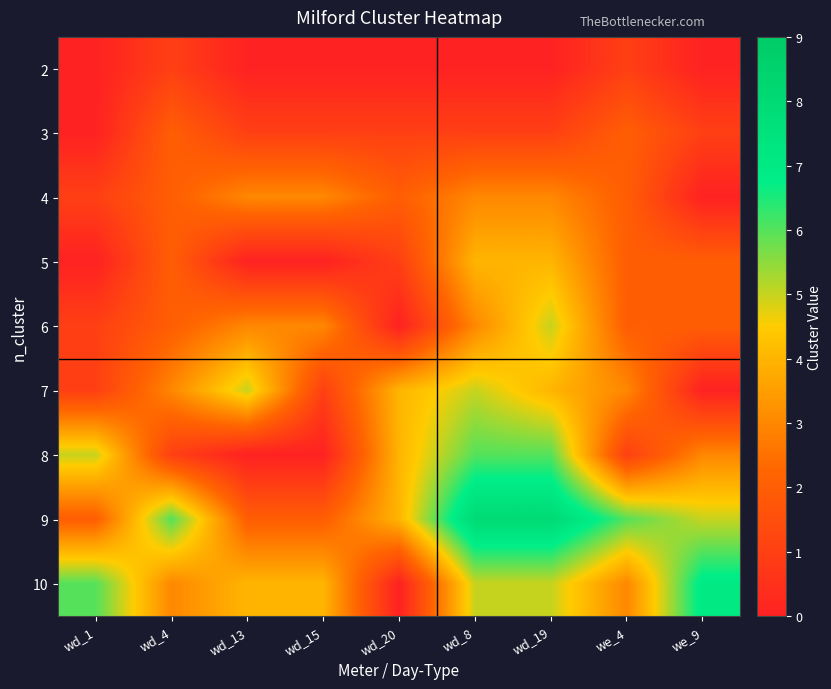

Reading left to right, transcribe all the data shown in this chart.

2: wd_1=0	wd_4=1	wd_13=0	wd_15=0	wd_20=0	wd_8=0	wd_19=0	we_4=1	we_9=0
3: wd_1=0	wd_4=2	wd_13=1	wd_15=1	wd_20=1	wd_8=1	wd_19=1	we_4=2	we_9=1
4: wd_1=1	wd_4=2	wd_13=3	wd_15=3	wd_20=2	wd_8=3	wd_19=3	we_4=2	we_9=0
5: wd_1=0	wd_4=2	wd_13=0	wd_15=0	wd_20=1	wd_8=4	wd_19=4	we_4=2	we_9=2
6: wd_1=1	wd_4=2	wd_13=3	wd_15=3	wd_20=0	wd_8=3	wd_19=5	we_4=2	we_9=2
7: wd_1=1	wd_4=3	wd_13=5	wd_15=1	wd_20=4	wd_8=5	wd_19=4	we_4=3	we_9=0
8: wd_1=5	wd_4=1	wd_13=0	wd_15=0	wd_20=4	wd_8=6	wd_19=6	we_4=1	we_9=3
9: wd_1=2	wd_4=6	wd_13=2	wd_15=2	wd_20=4	wd_8=8	wd_19=8	we_4=6	we_9=5
10: wd_1=6	wd_4=3	wd_13=4	wd_15=4	wd_20=0	wd_8=5	wd_19=5	we_4=3	we_9=7